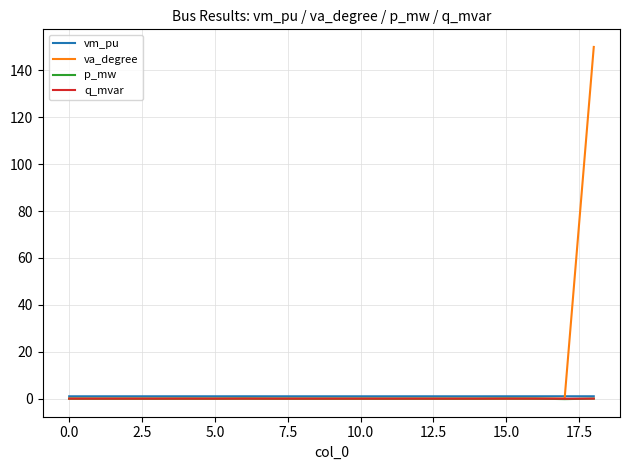

Which series has the largest total across all categories?

va_degree